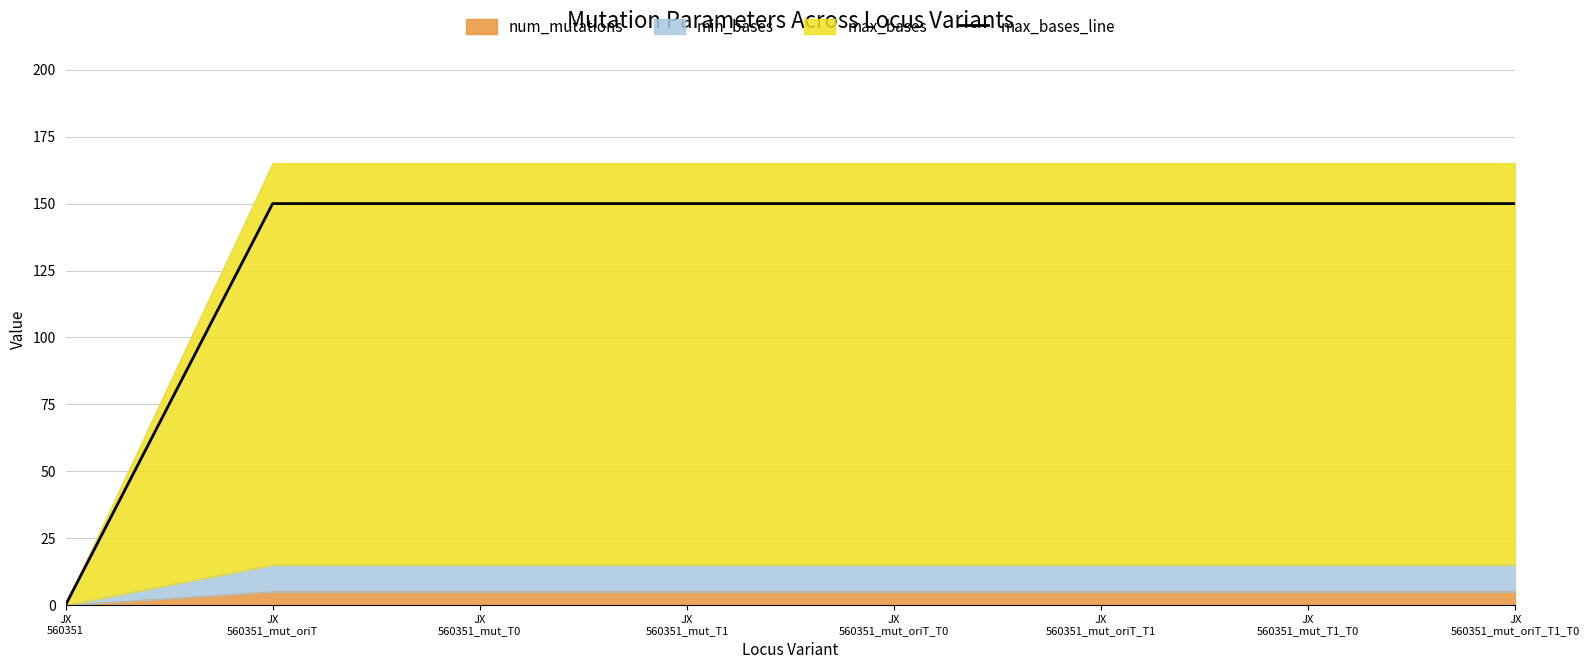

List the labels in order of value, smallest first.

JX
560351, JX
560351_mut_oriT, JX
560351_mut_T0, JX
560351_mut_T1, JX
560351_mut_oriT_T0, JX
560351_mut_oriT_T1, JX
560351_mut_T1_T0, JX
560351_mut_oriT_T1_T0